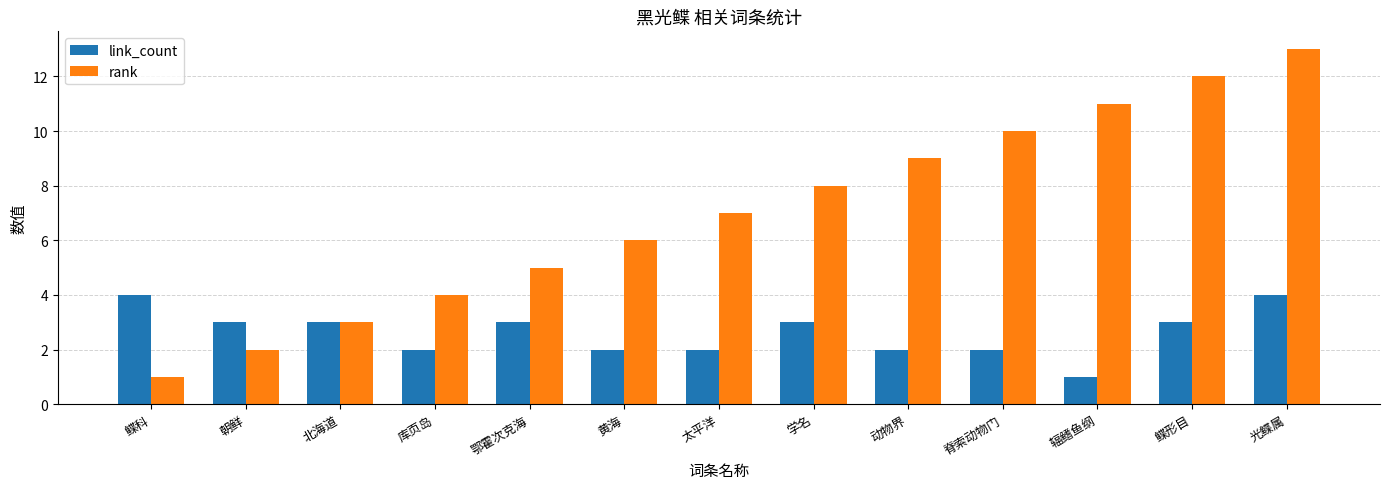

What is the greatest value displayed?

13